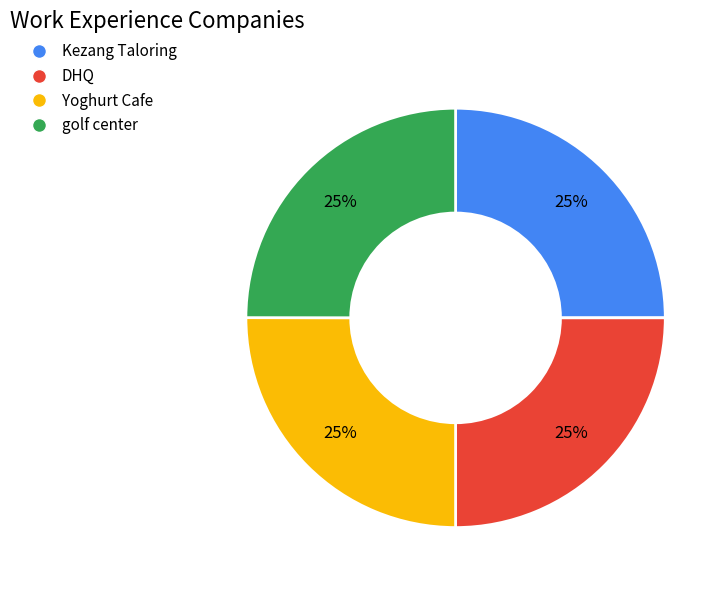

Does Yoghurt Cafe represent more than half of the total?

No